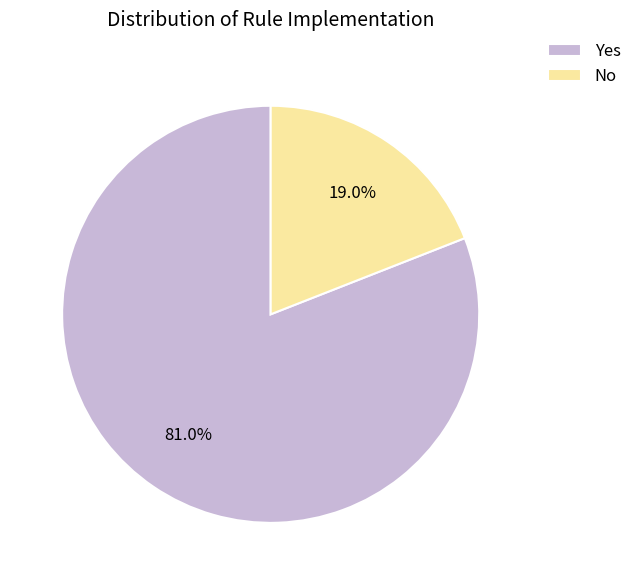

Is it true that Yes is 81% of the pie?

True